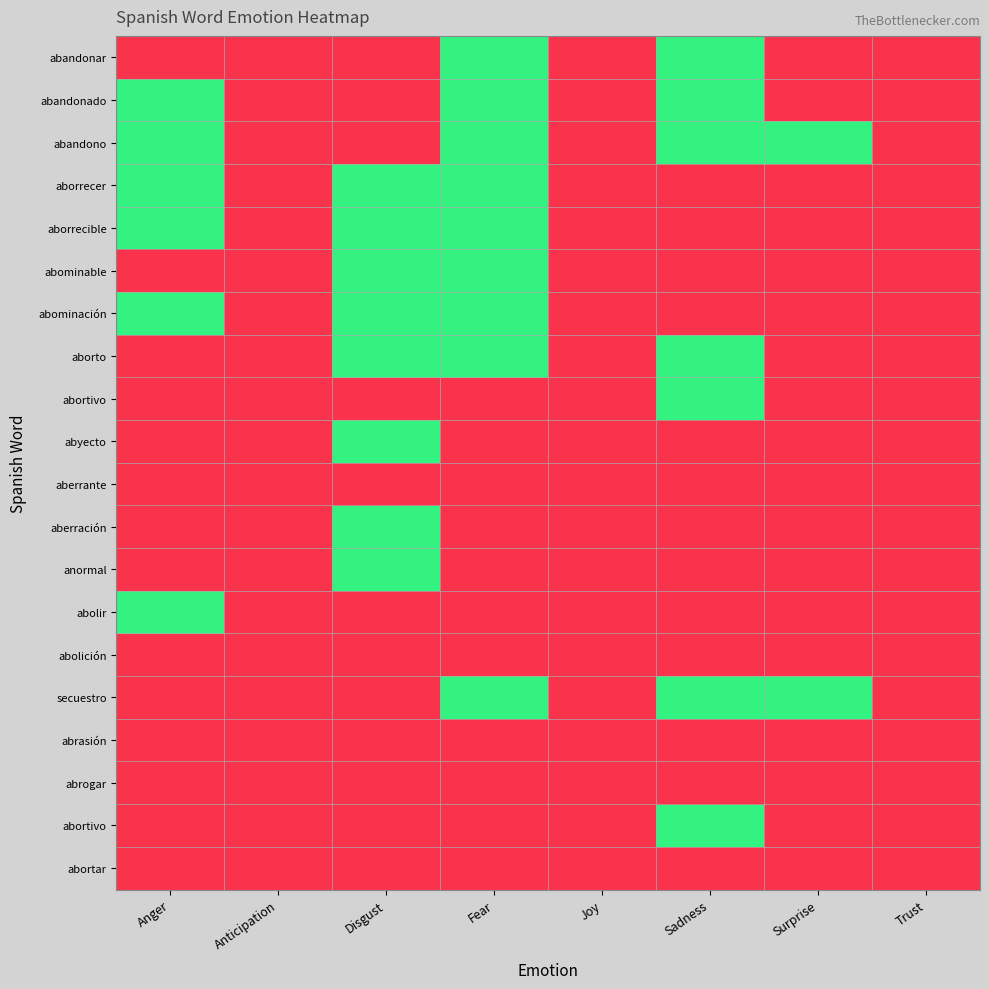

Count the number of categories in the chart.

8